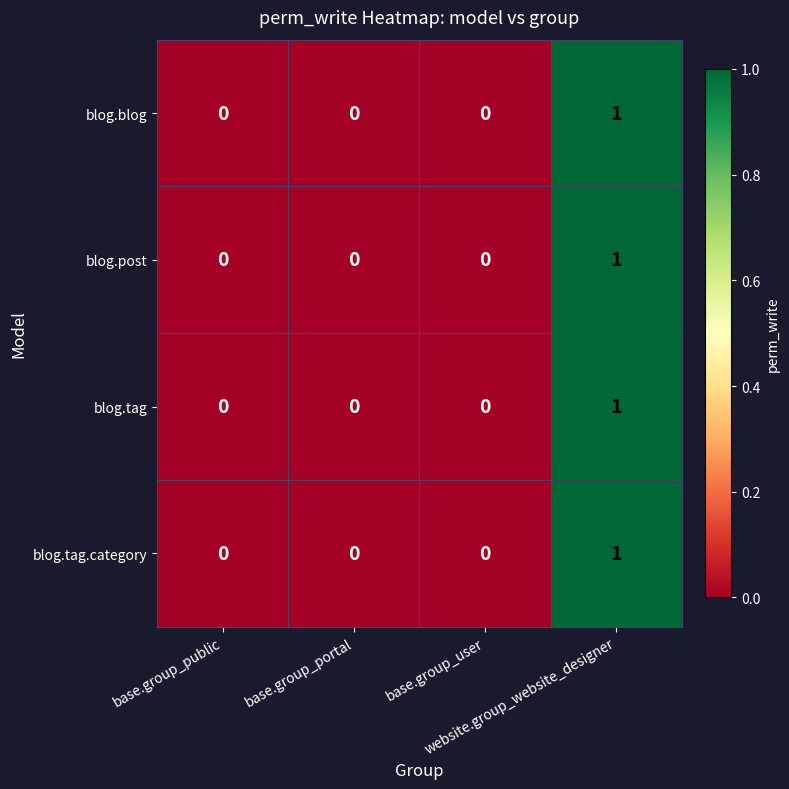

How many blog.blog values are between 0 and 1?

4